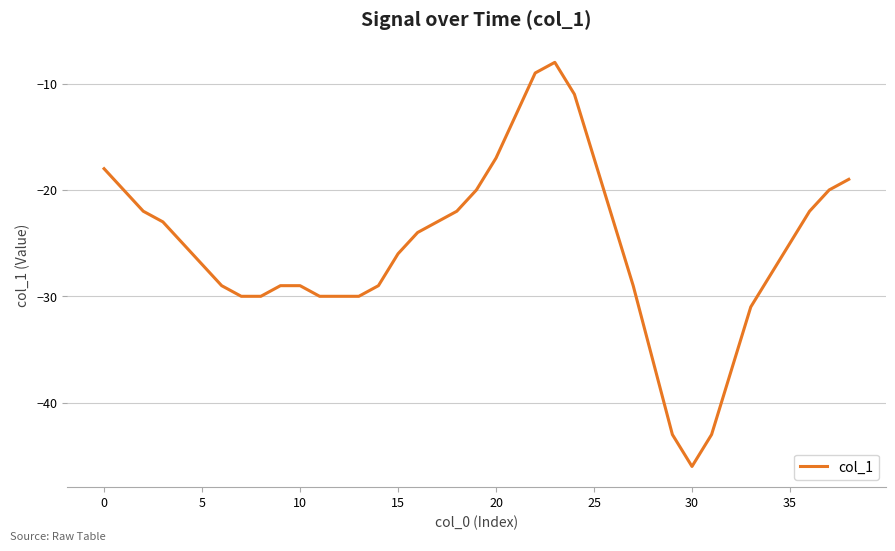

What is the smallest value displayed?

-46